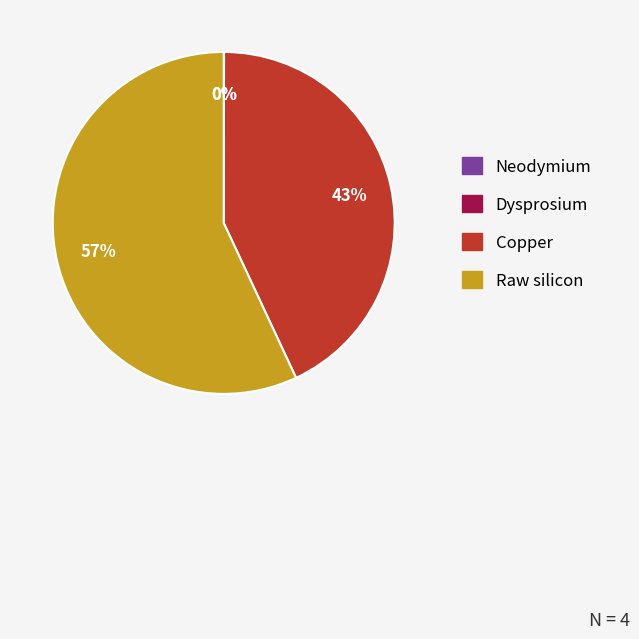

To the nearest percent, what percentage of the pie is Raw silicon?

57%